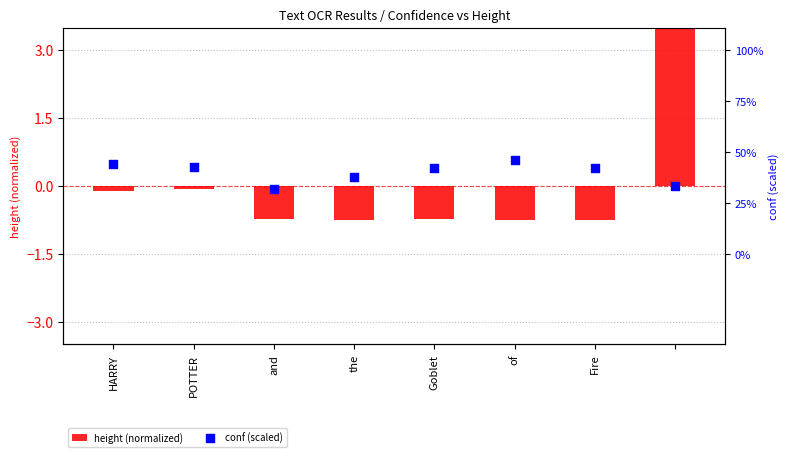

What are all the series names shown in the legend?

height (normalized), conf (scaled)